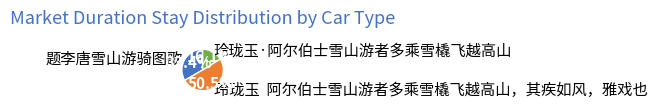

What is the ratio of the value at 玲珑玉 阿尔伯士雪山游者多乘雪橇飞越高山，其疾如风，雅戏也 to the value at 玲珑玉·阿尔伯士雪山游者多乘雪橇飞越高山?

3.1